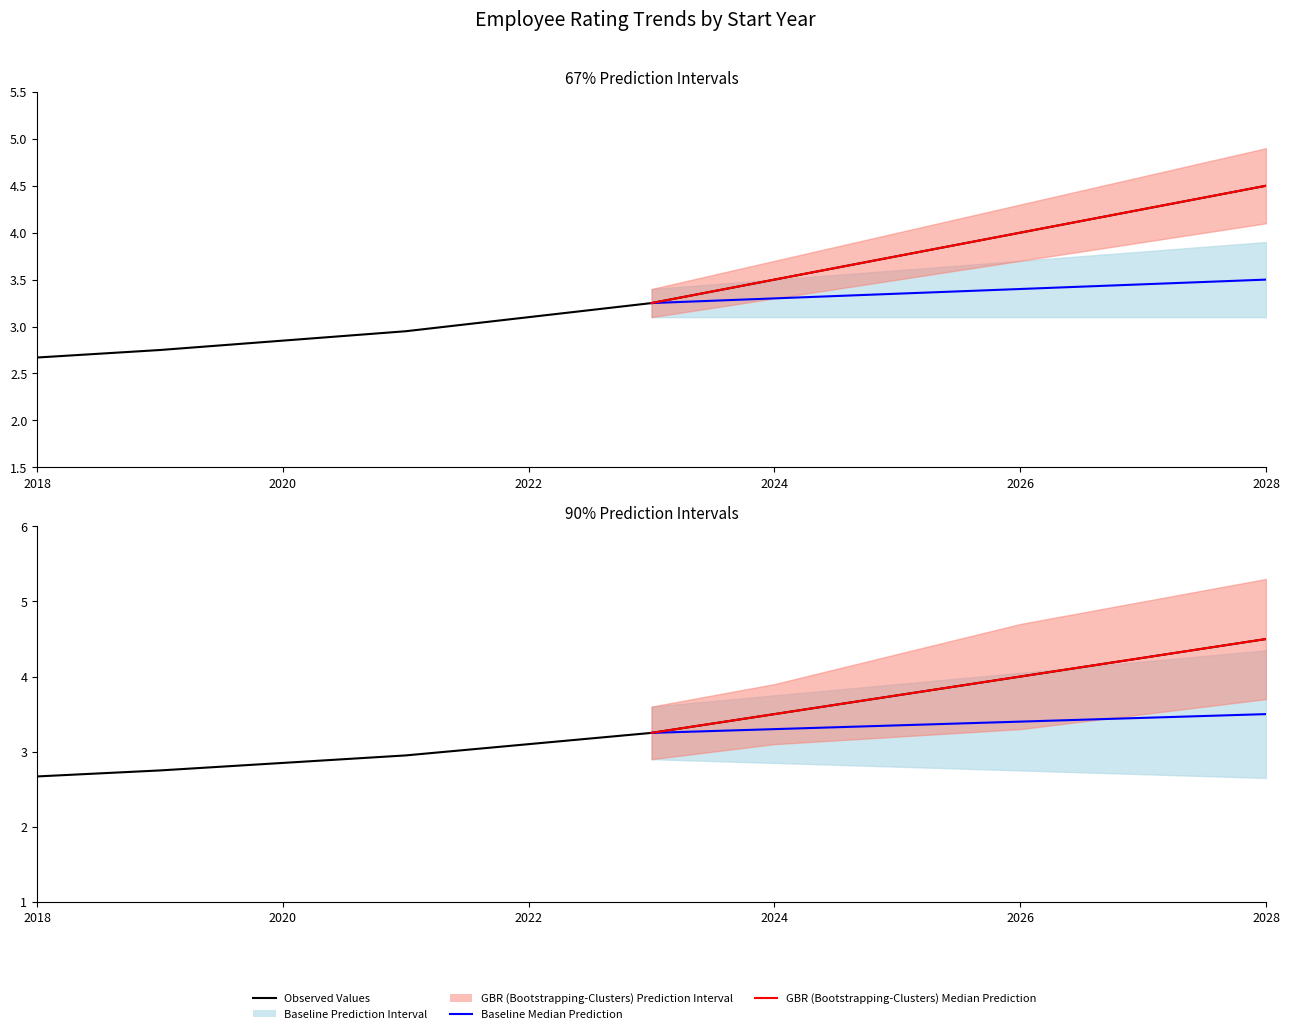

Is it true that Projected Avg Rating (Baseline) equals 4.6 at 2018?

False